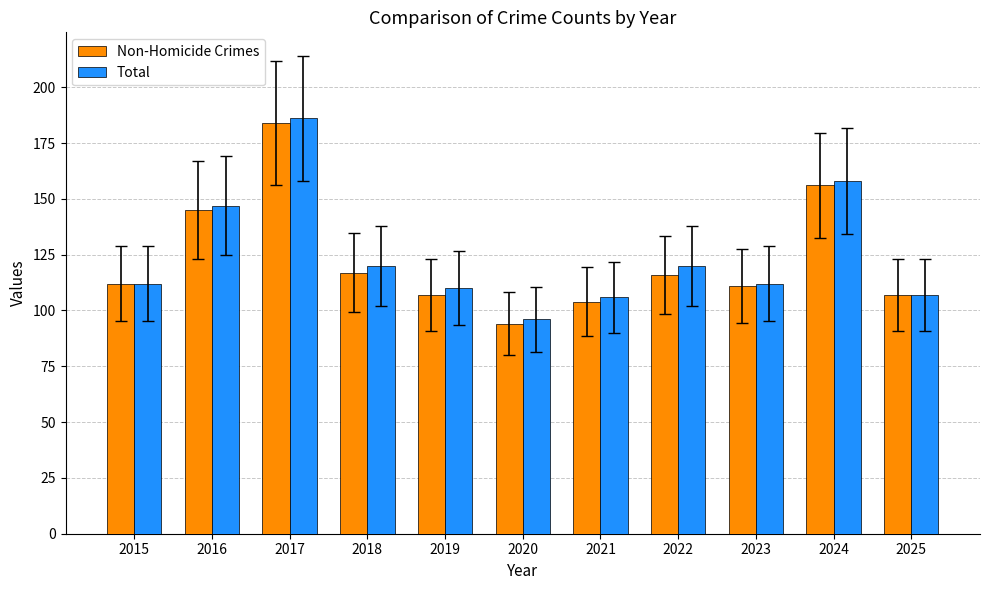

At which label does Total reach its peak?

2017